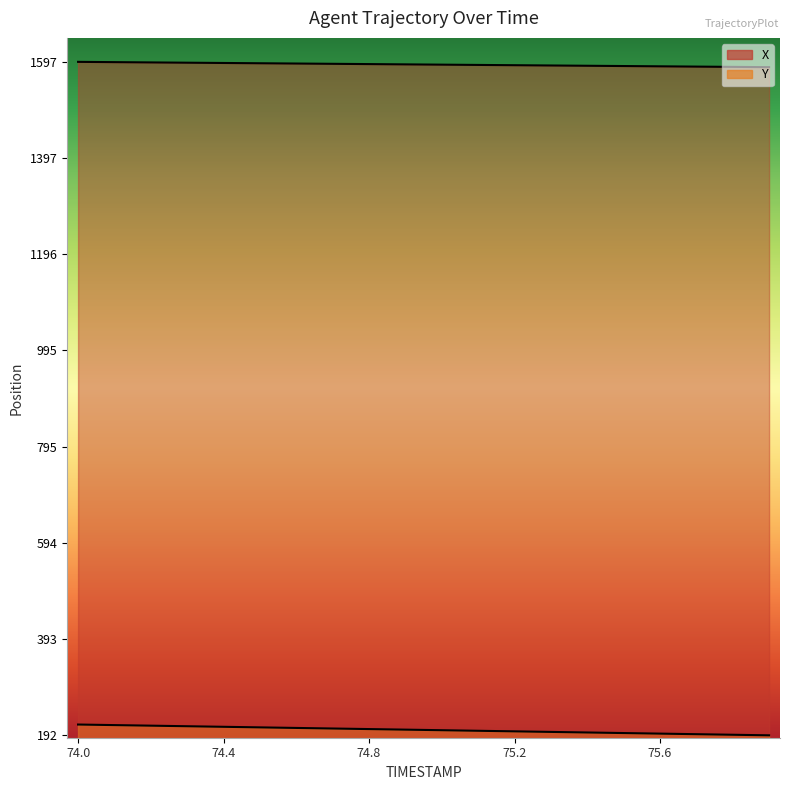

How many data points in Y are less than 204?

10